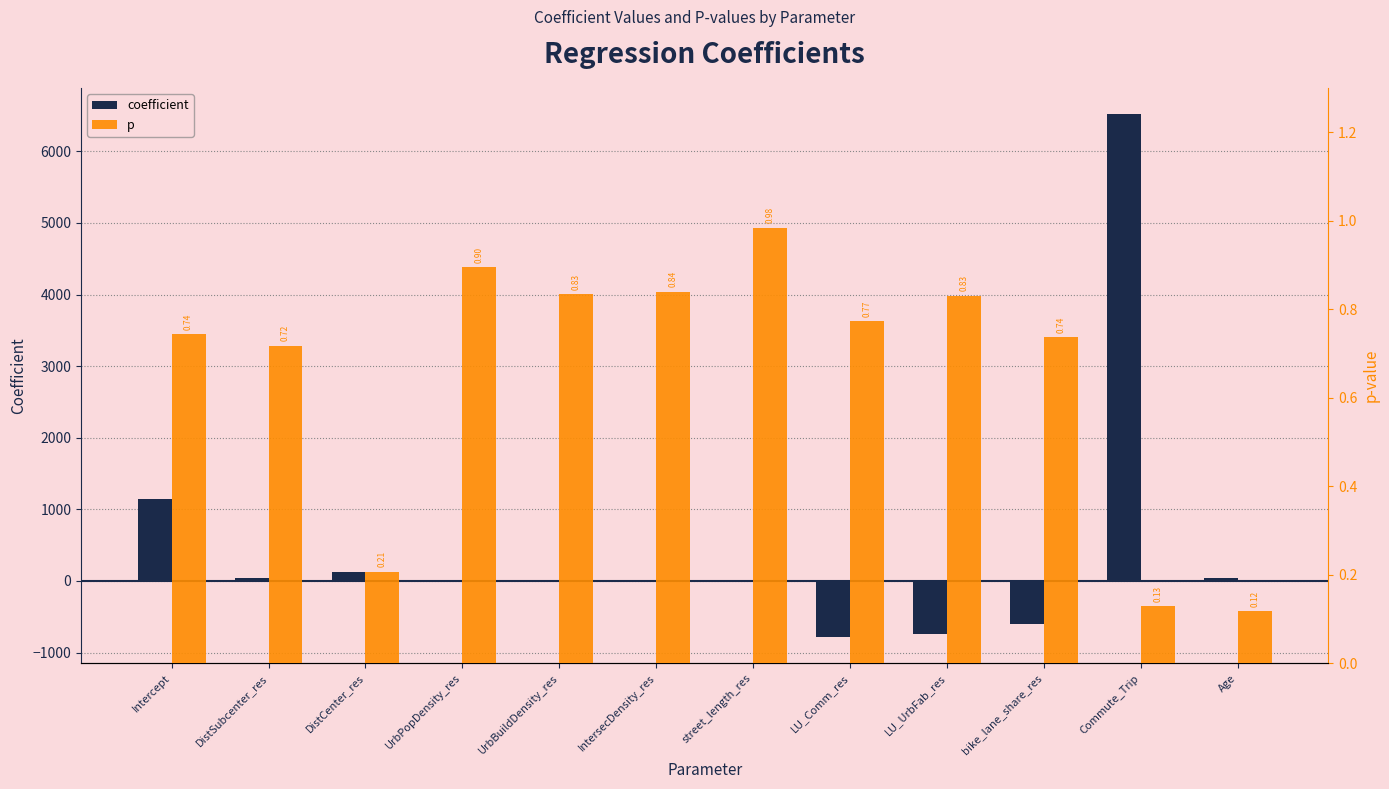

Is the value of p at DistSubcenter_res greater than the value of coefficient at DistSubcenter_res?

No